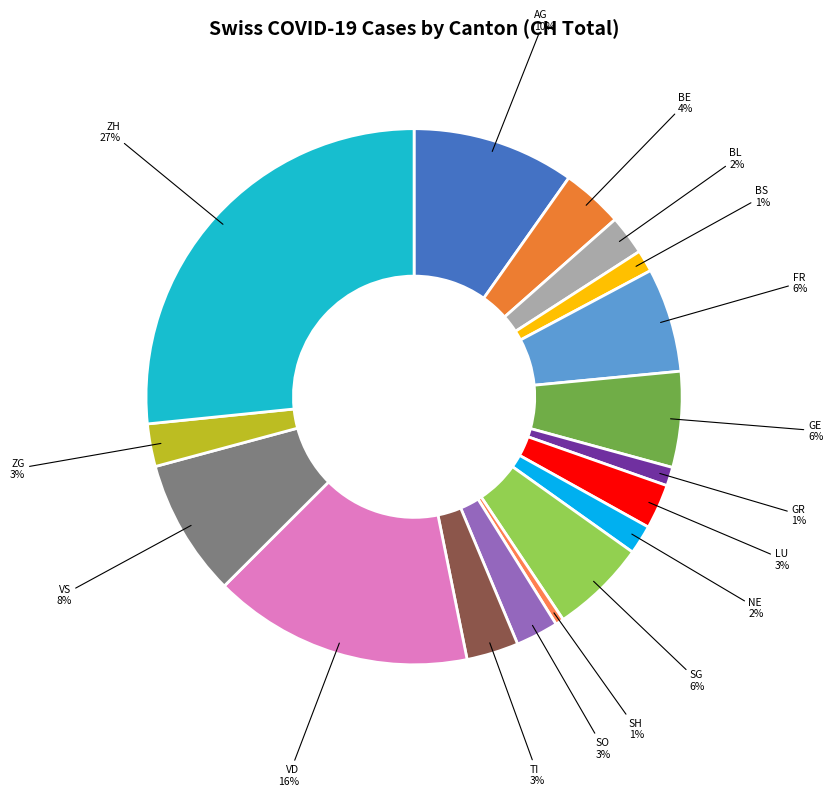

Count the number of slices in the pie.

17